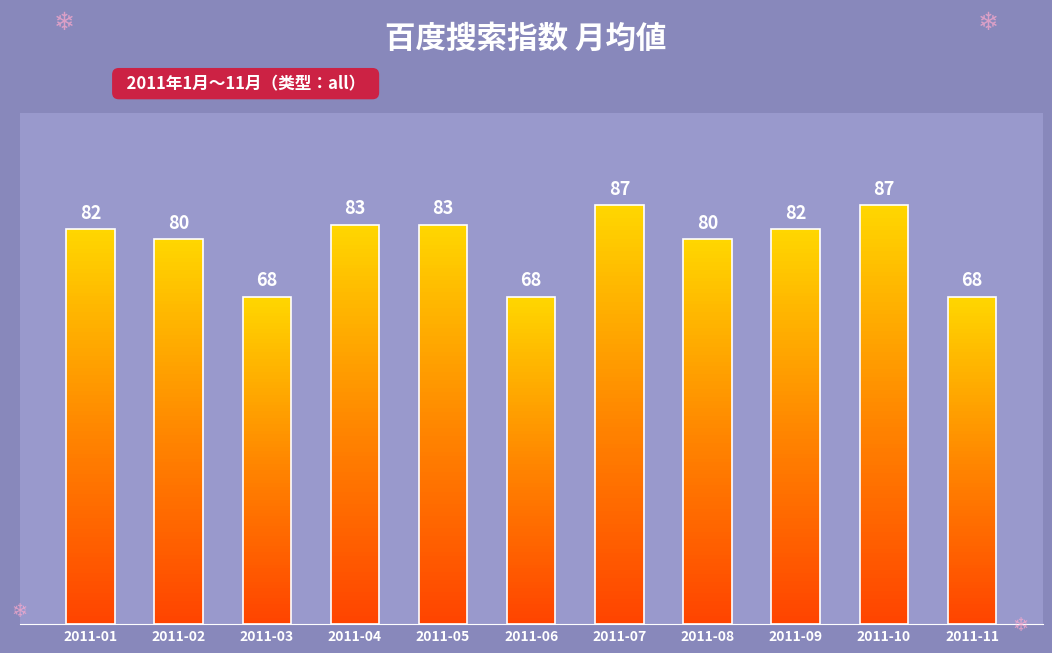

Is it true that the value at 2011-06 is 38?

False